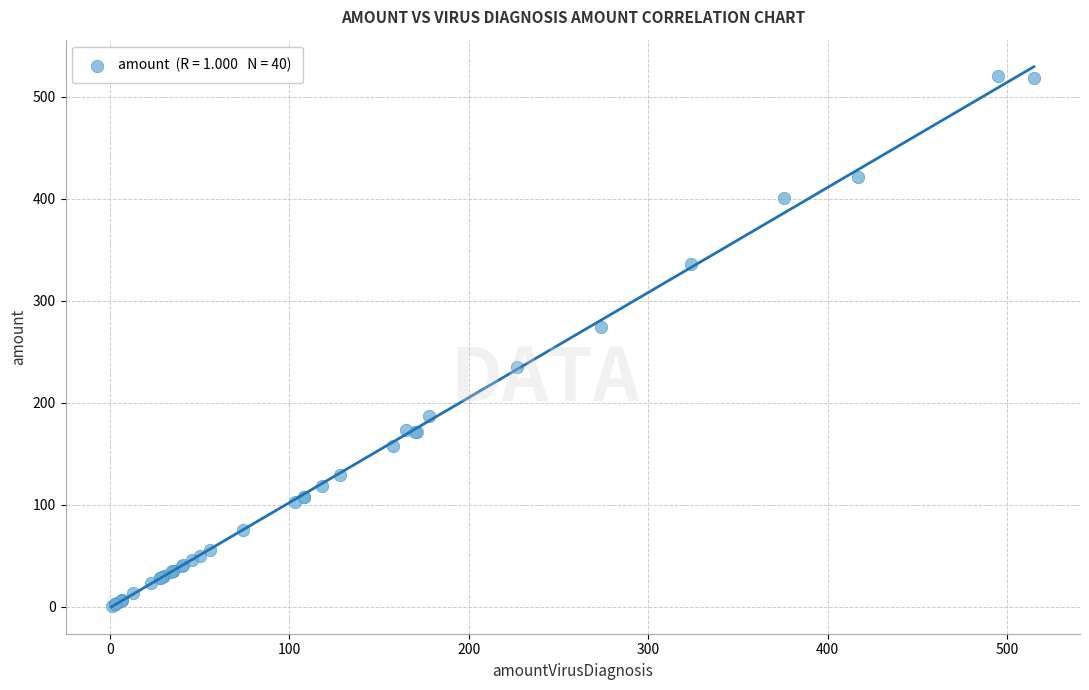

What Y value in the scatter plot is closest to 260?

274